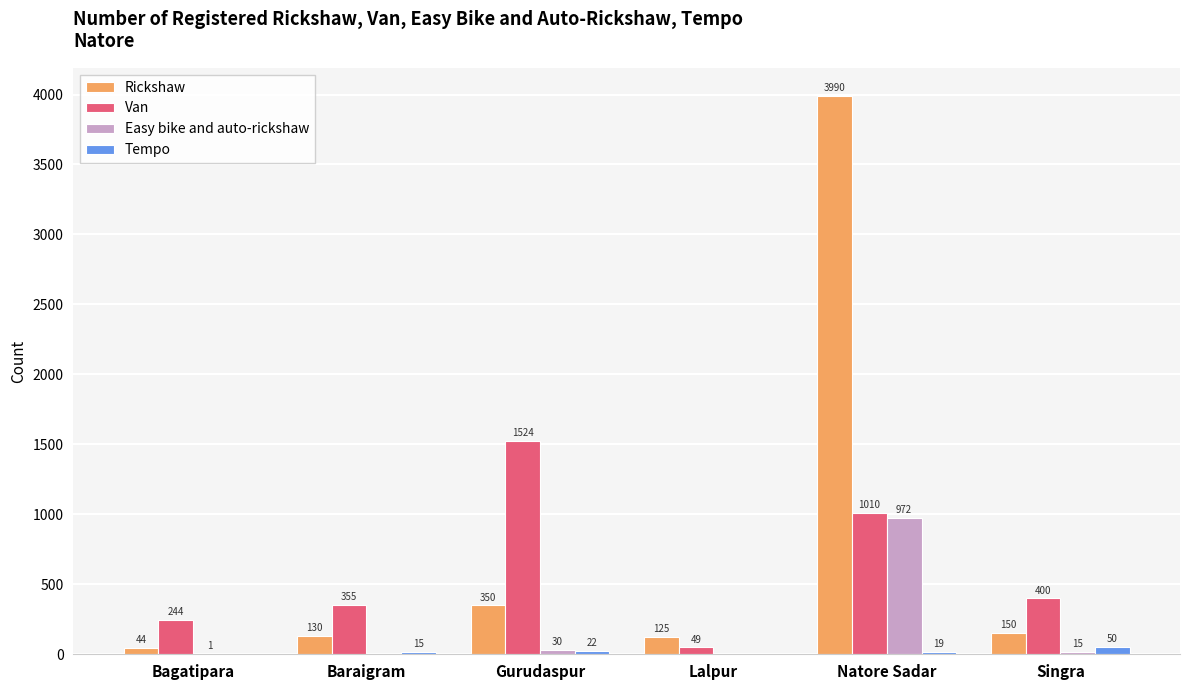

Which category has the highest value in the Rickshaw series?

Natore Sadar